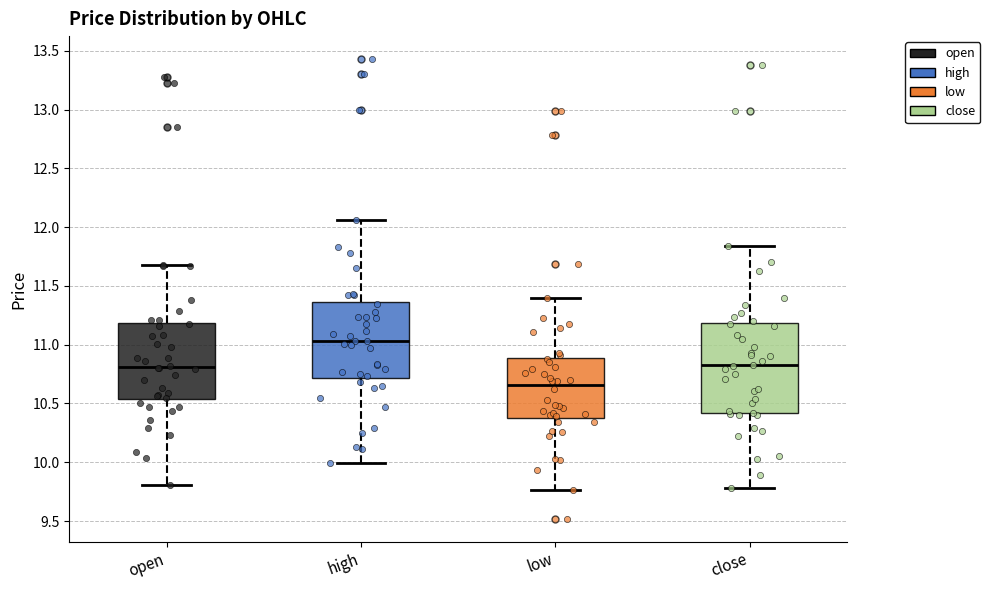

Reading left to right, transcribe this box plot: for each box, give where its median line is, the range the box spans, and where its two whiskers end, as read against the y-axis. The values are not printed on the chart, so give them approximately, as read against the axis.

open: median 10.80, box 10.55 to 11.20, whiskers 9.80 to 11.70
high: median 11.05, box 10.70 to 11.35, whiskers 10.00 to 12.05
low: median 10.65, box 10.40 to 10.90, whiskers 9.75 to 11.40
close: median 10.85, box 10.40 to 11.20, whiskers 9.80 to 11.85